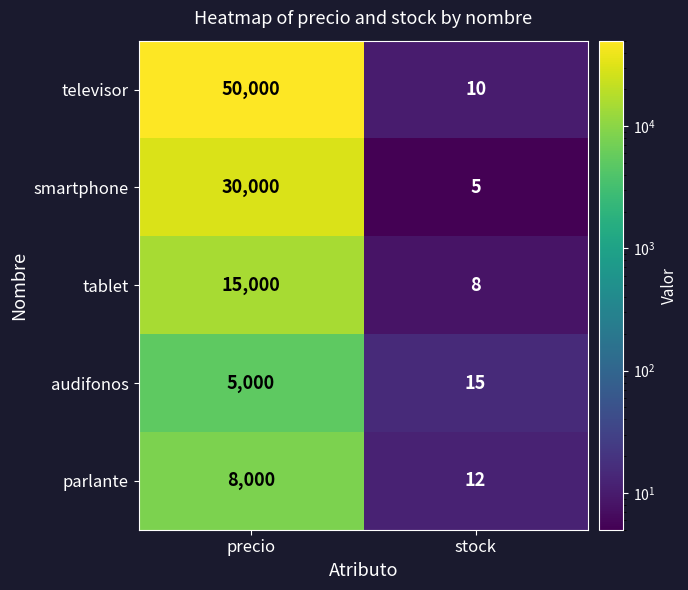

What value does the tablet series have at precio, to the nearest 10?

15000